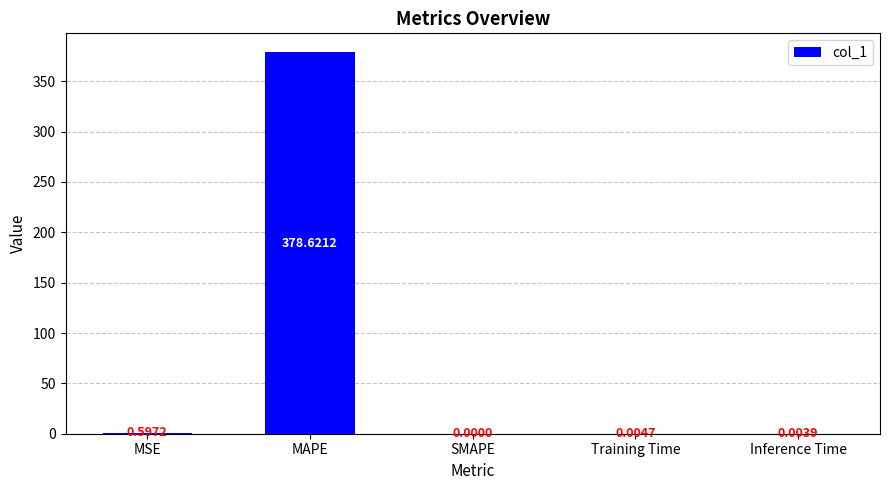

Which has a higher value, MSE or SMAPE?

MSE